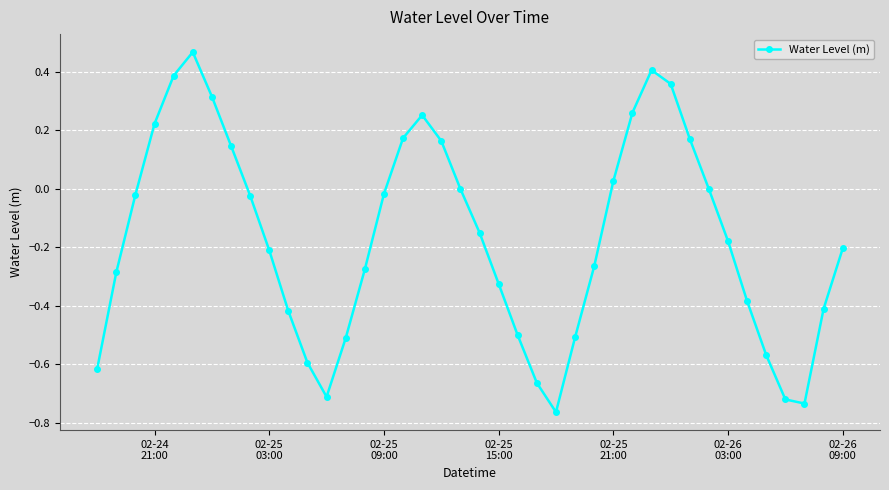

What is the sum of all values?

-6.7